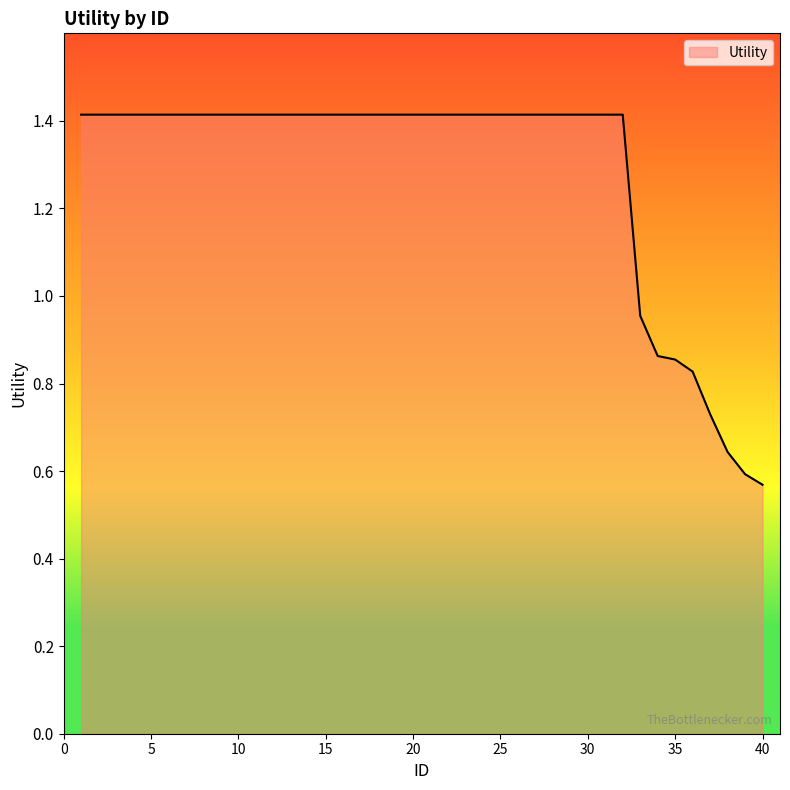

Where does the data first go above 1?

1